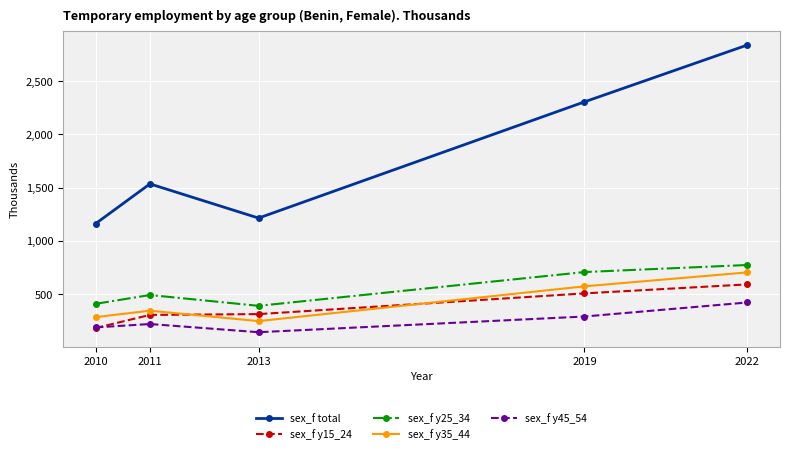

Rank the series at 2022 from lowest to highest value.

sex_f y45_54, sex_f y15_24, sex_f y35_44, sex_f y25_34, sex_f total